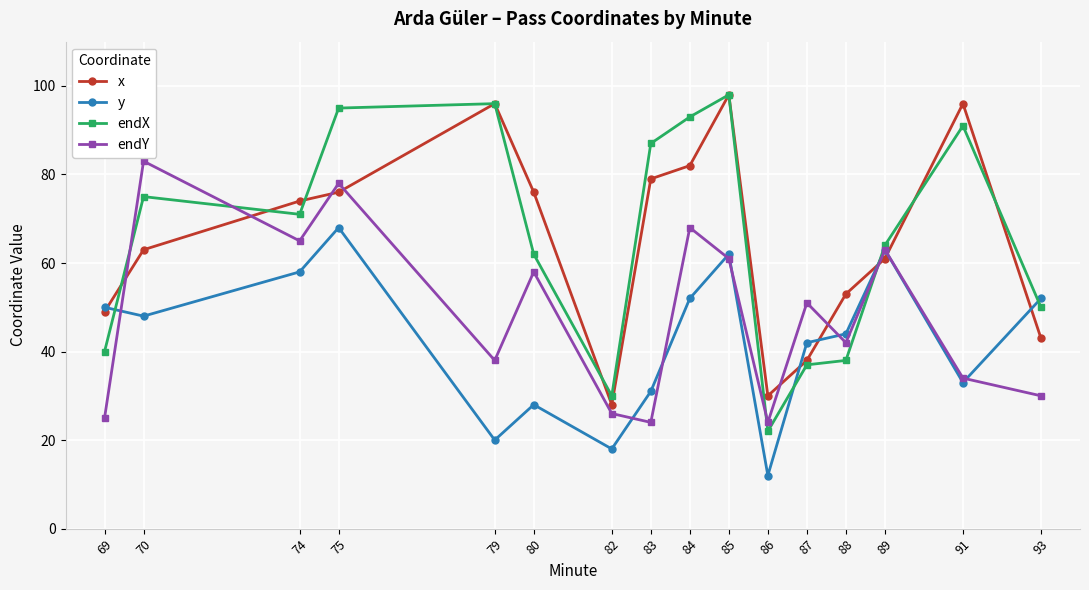

What are all the series names shown in the legend?

x, y, endX, endY